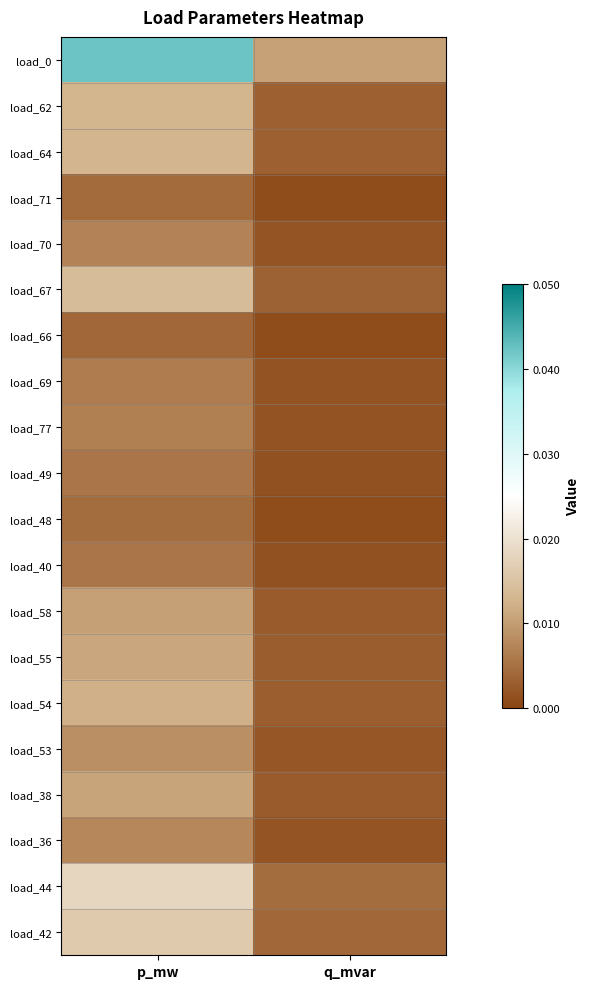

What is the total value across all series at p_mw?

0.2